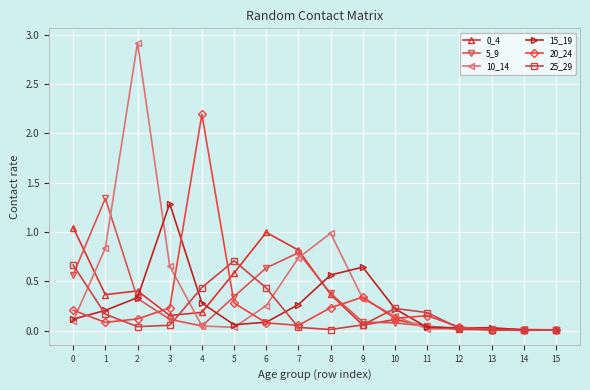

What is the sum of all 15_19 values?

4.2